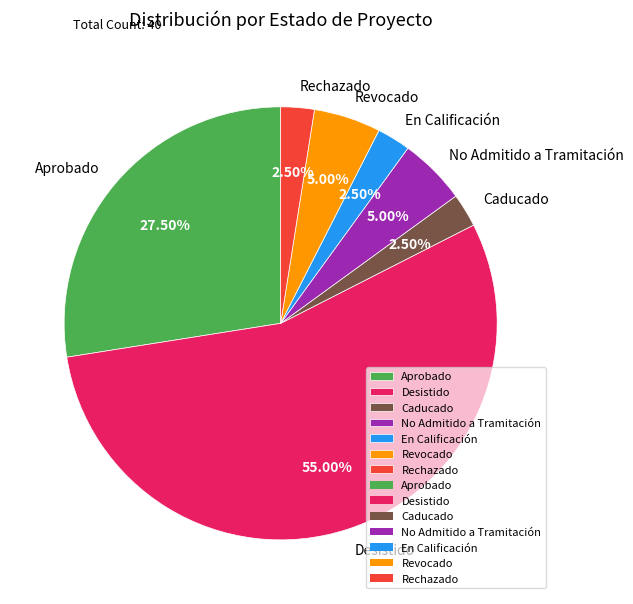

What is the largest slice in the pie chart?

Desistido